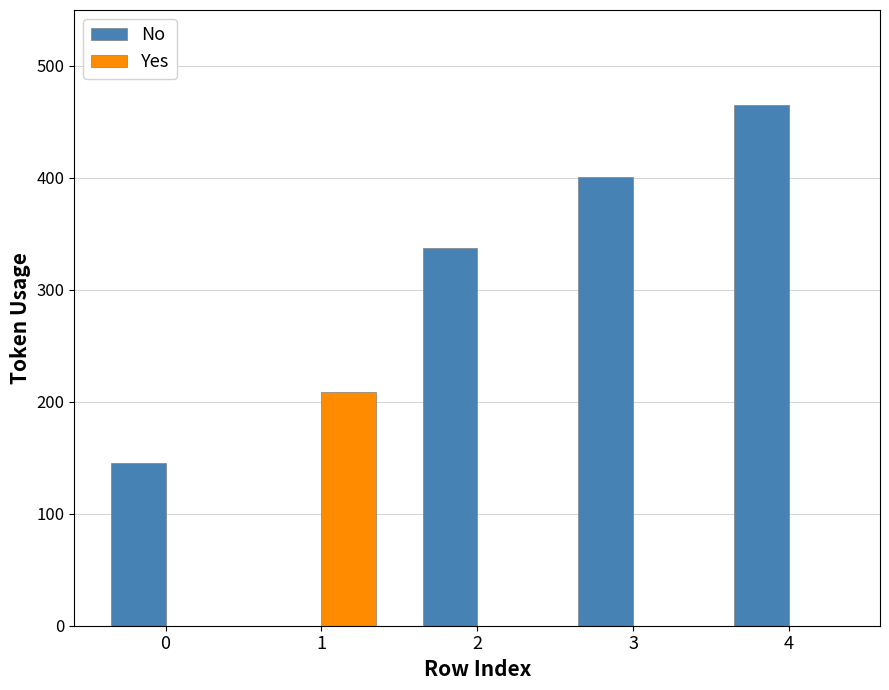

Count the No values in the range 145 to 401.

3